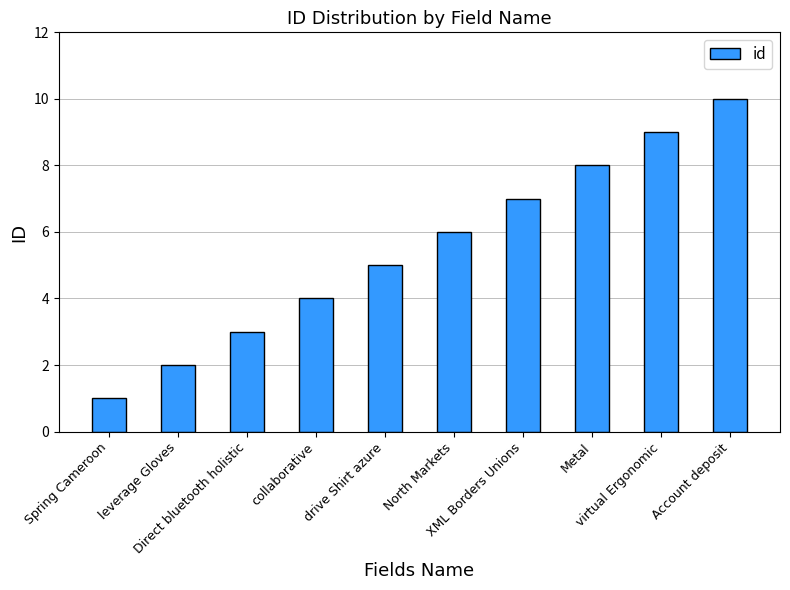

What is the change in value from collaborative to virtual Ergonomic?

+5